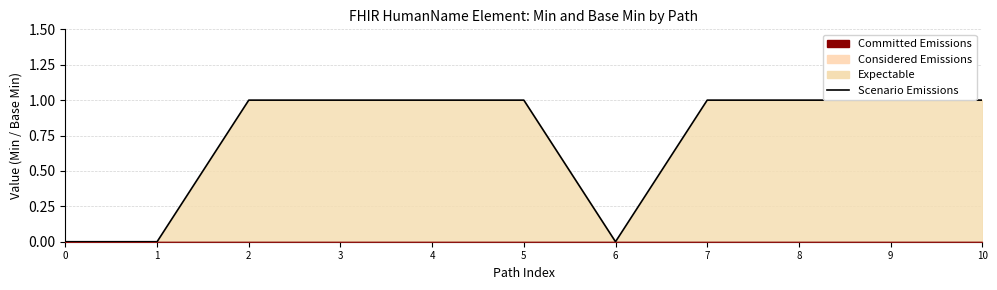

How many lines are shown in the chart?

1